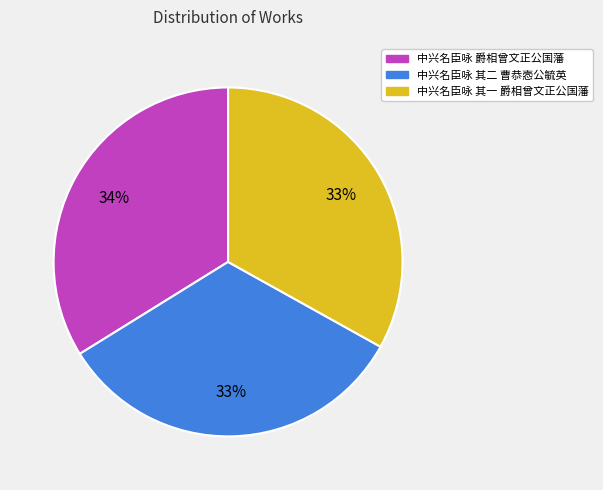

What percentage is the 中兴名臣咏 其二 曹恭悫公毓英 slice, to the nearest percent?

33%